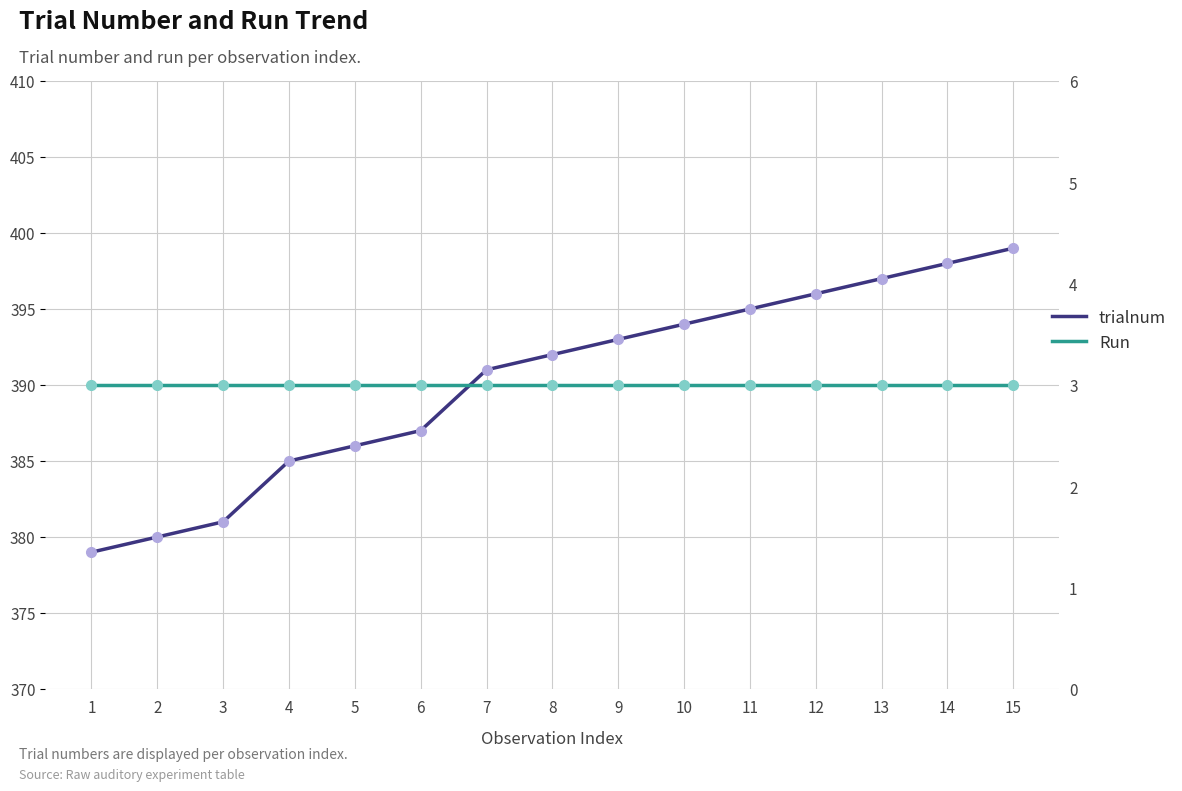

Between 9 and 11, which is larger?

11